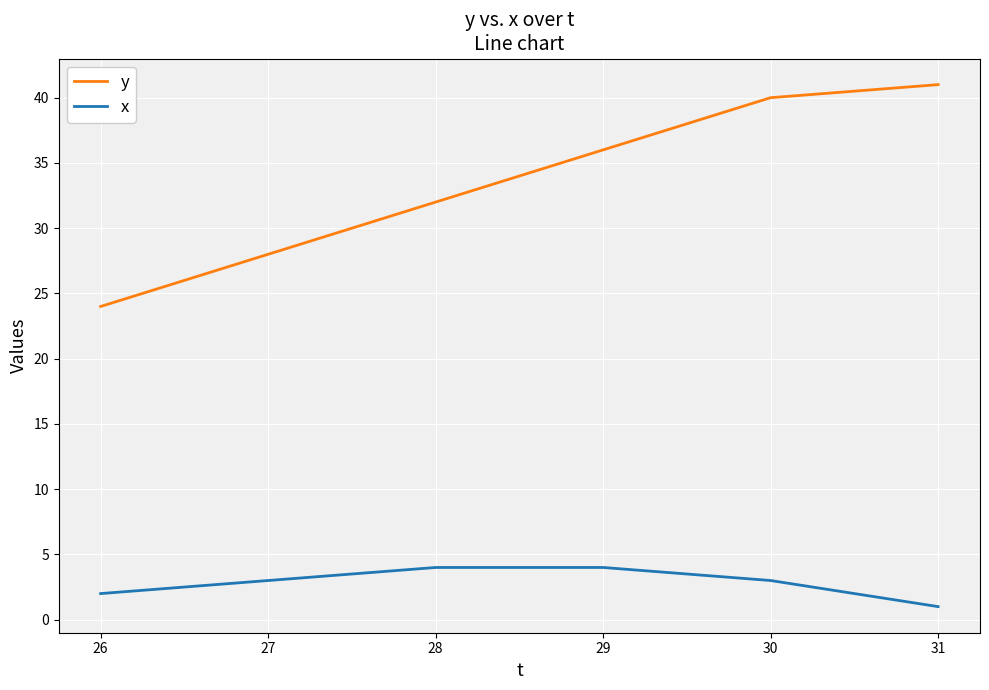

What is the sum of the x values at 29 and 26?

6